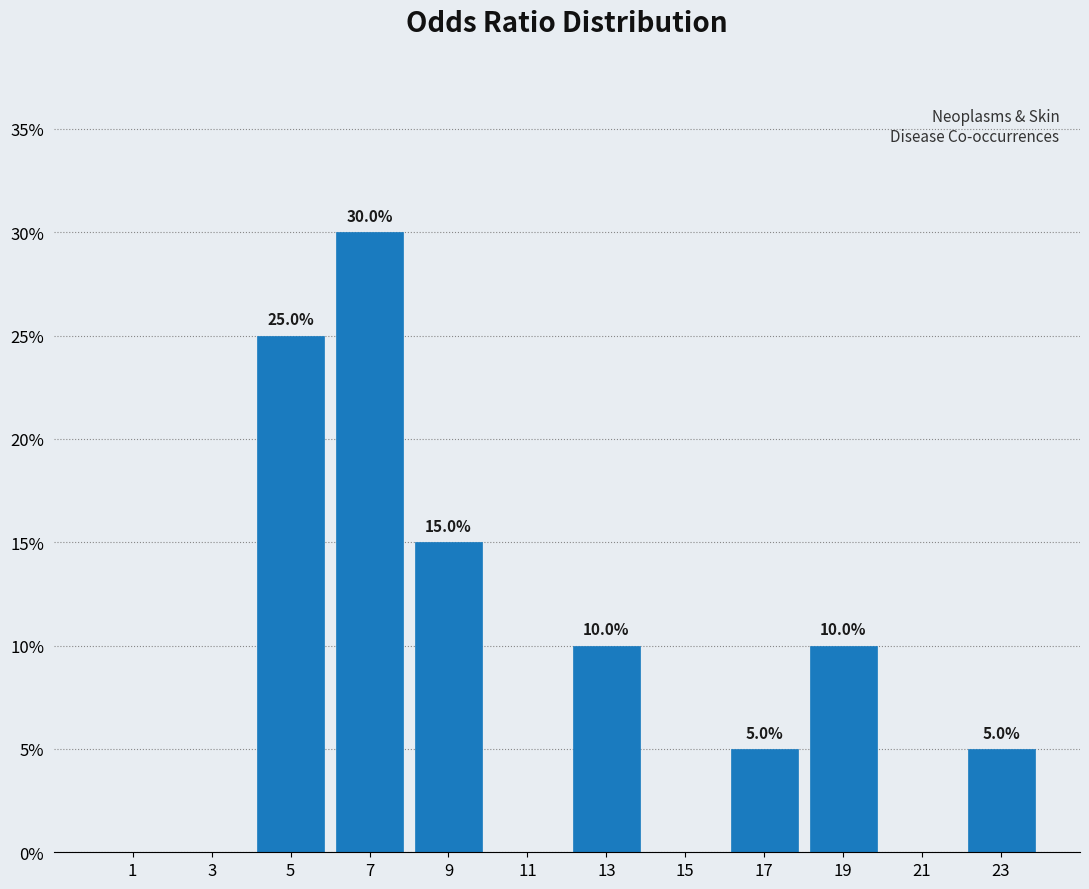

Which range on the x-axis has the tallest bar?

6 to 8